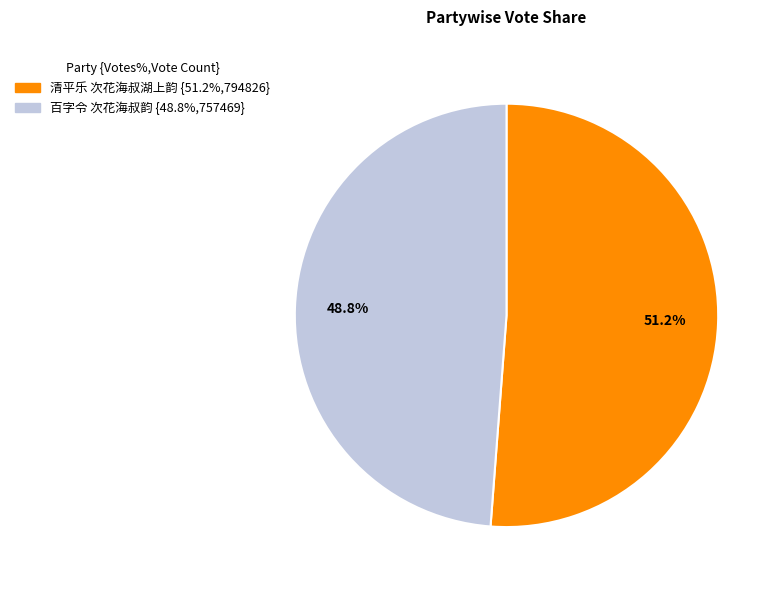

Which has a higher value, 百字令 次花海叔韵 or 清平乐 次花海叔湖上韵?

清平乐 次花海叔湖上韵